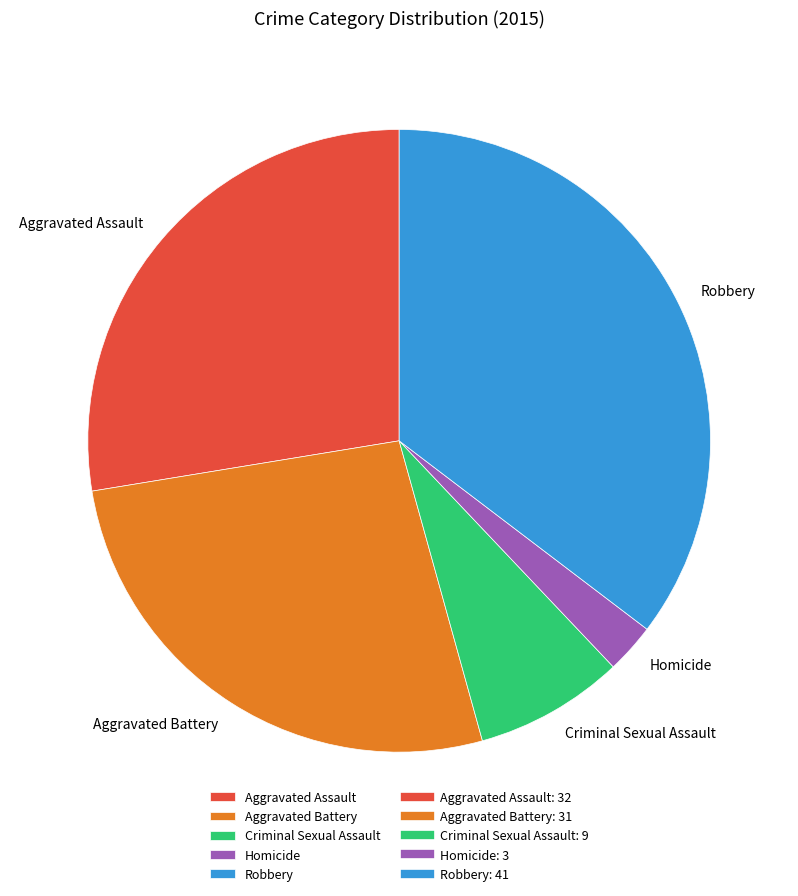

Is there any slice that represents more than half of the pie?

No